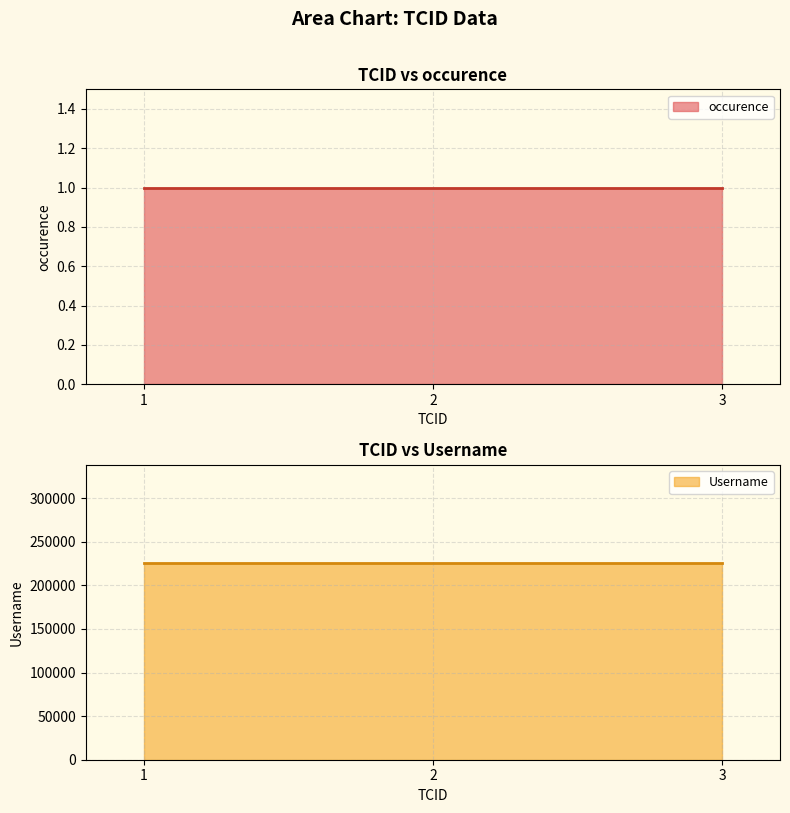

What is the sum of the Username values at 2 and 3?

451128